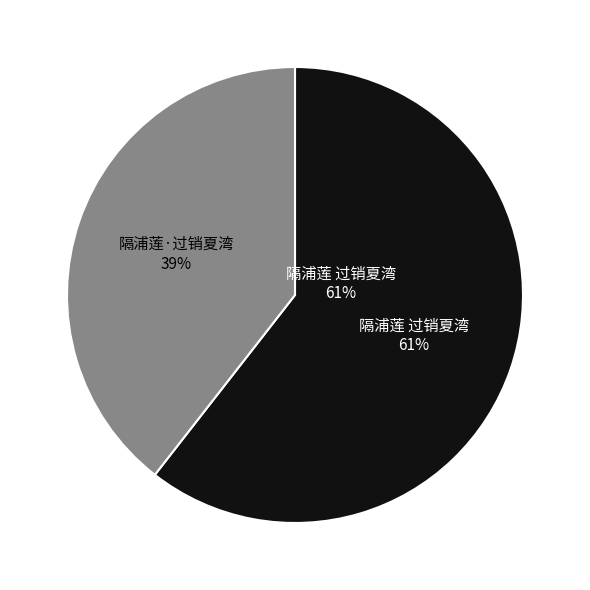

What percentage is the 隔浦莲 过销夏湾 slice, to the nearest percent?

61%